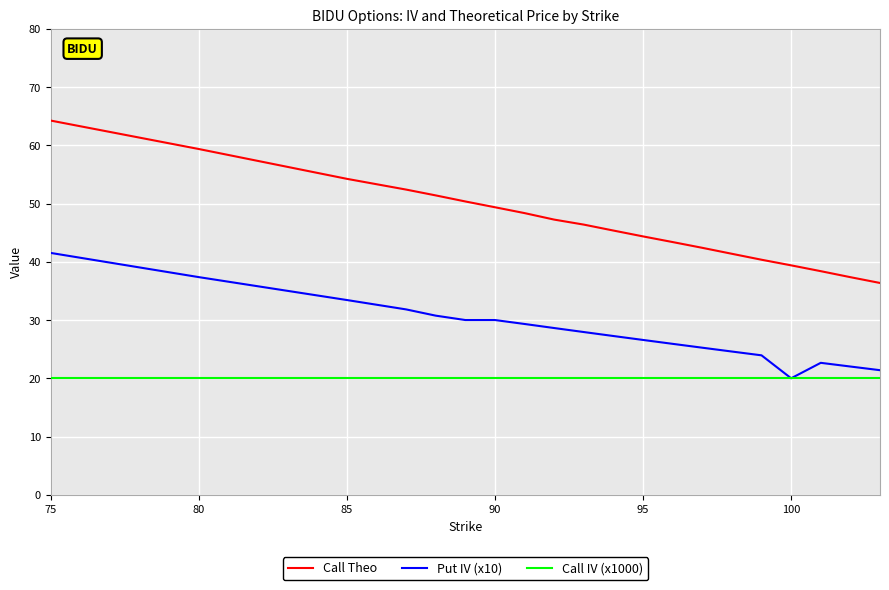

What is the minimum value for Call IV (x1000)?

20.0